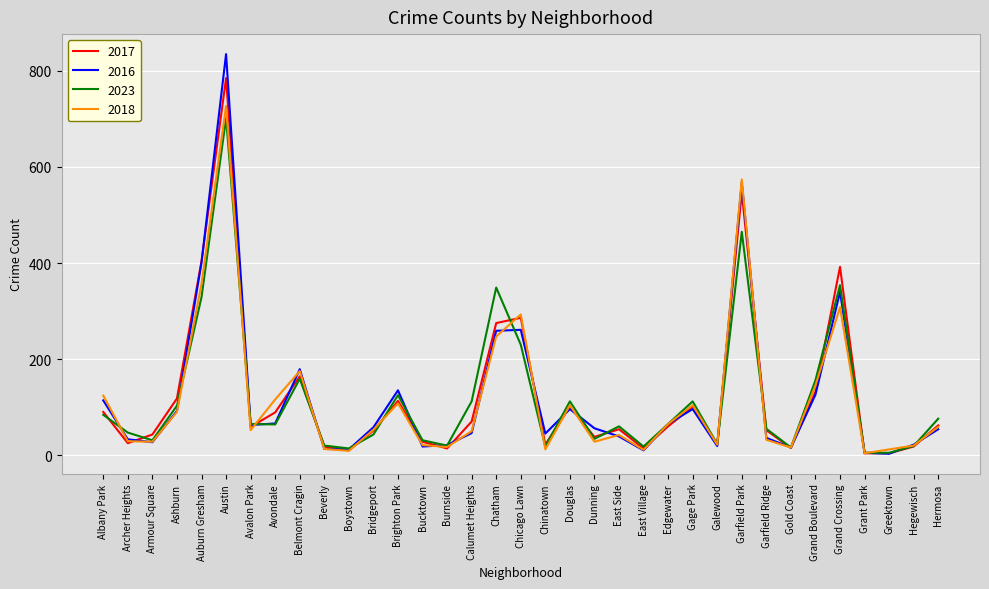

Which series has the widest spread of values?

2016